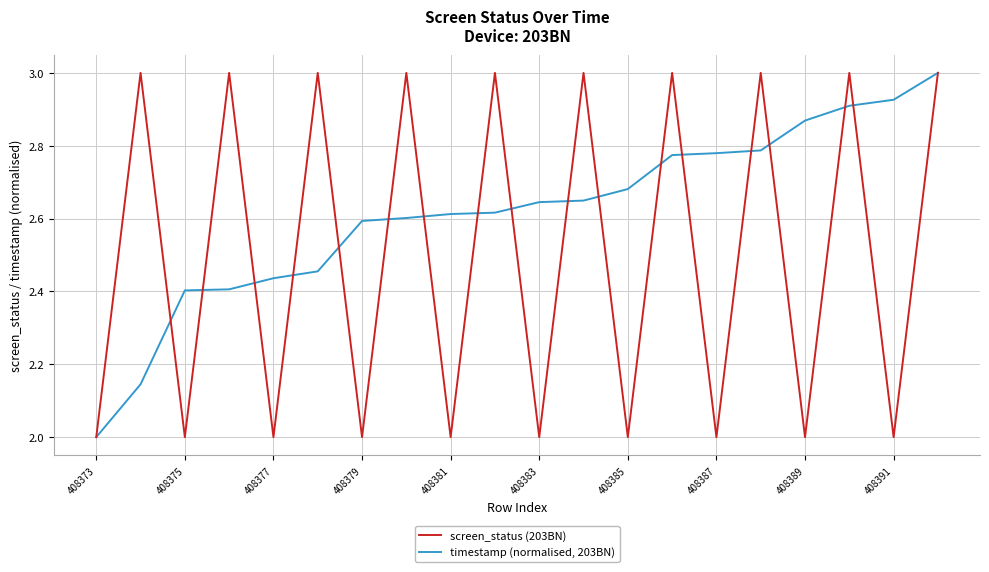

How many categories are shown in the chart?

20